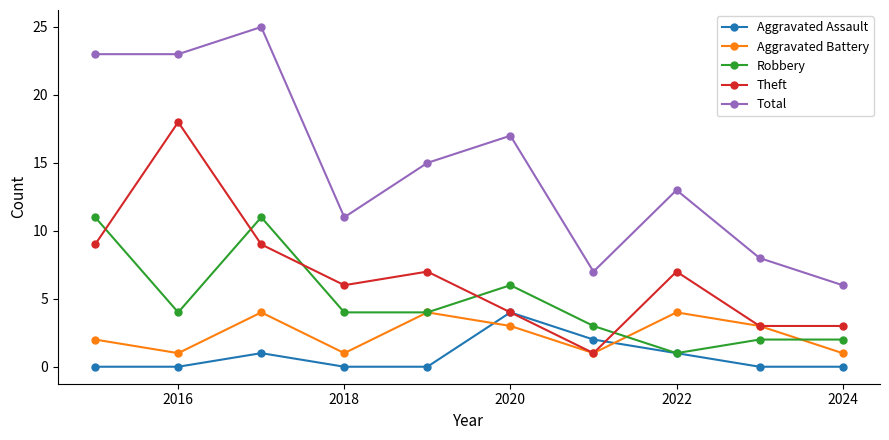

True or false: Aggravated Assault and Total intersect in this chart.

False